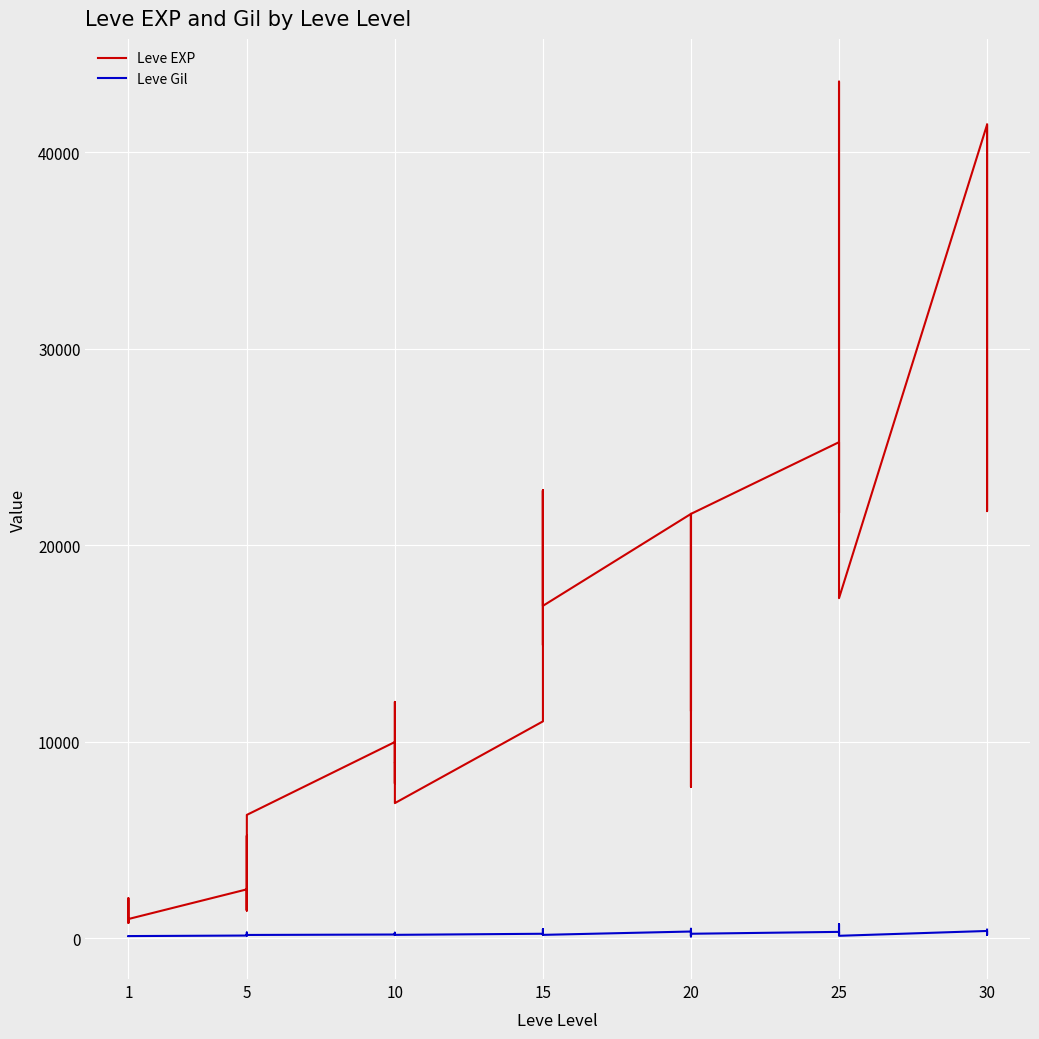

What is the sum of all Leve Gil values?

9228